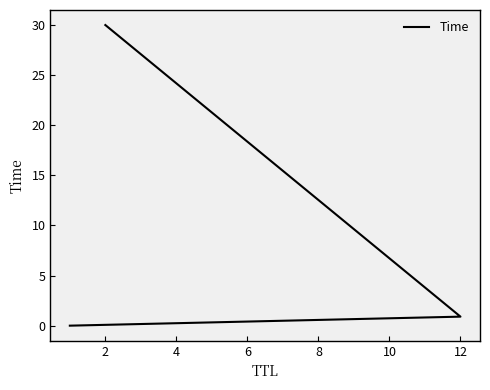

What is the average value?

10.3